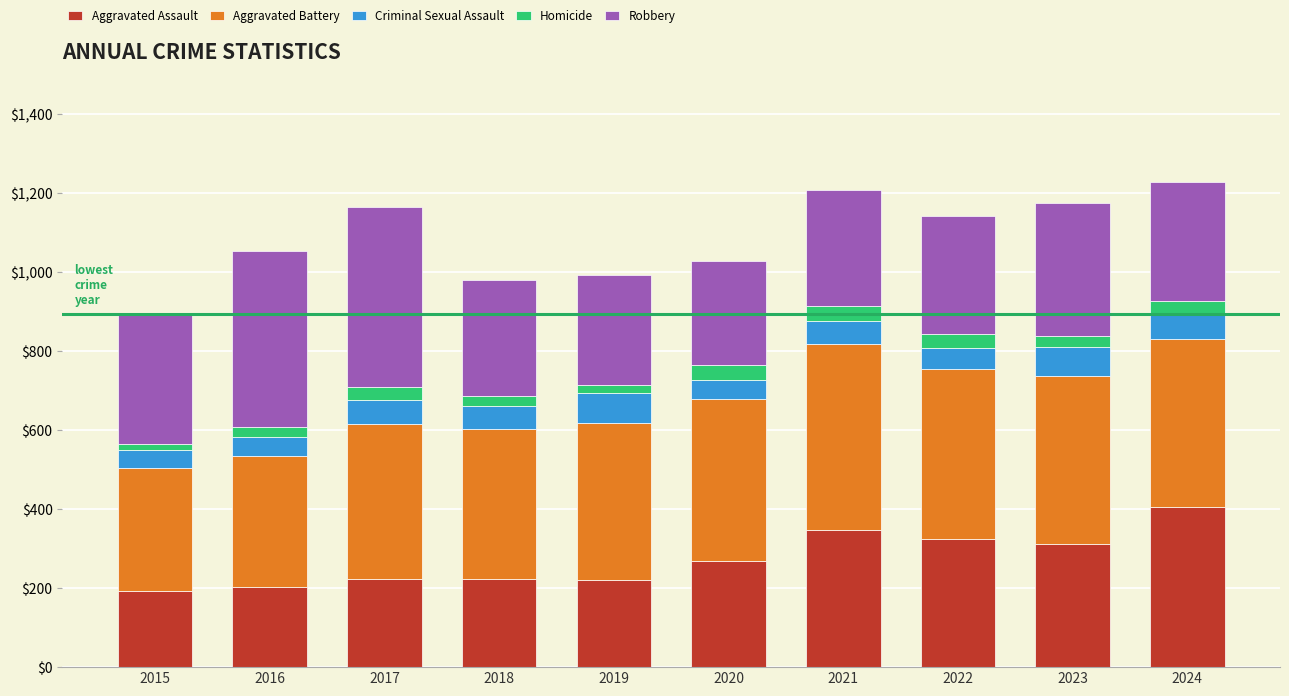

What is the sum of all Aggravated Assault values?

2717